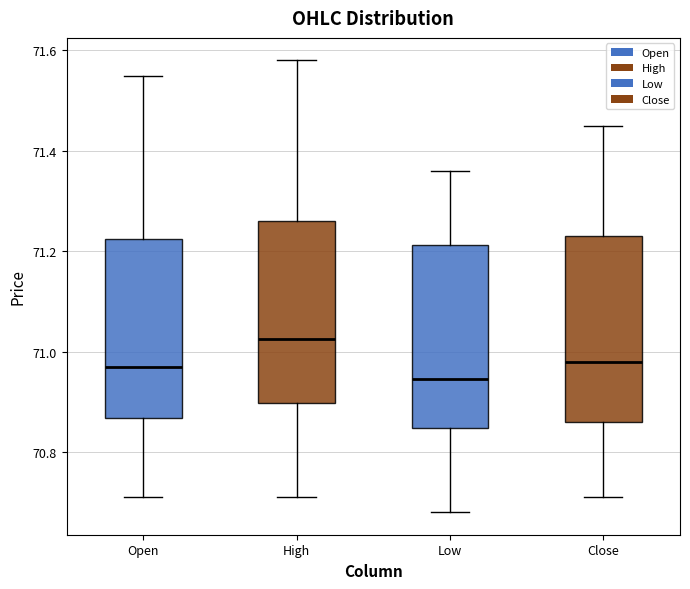

Which box has the lowest median line?

Low